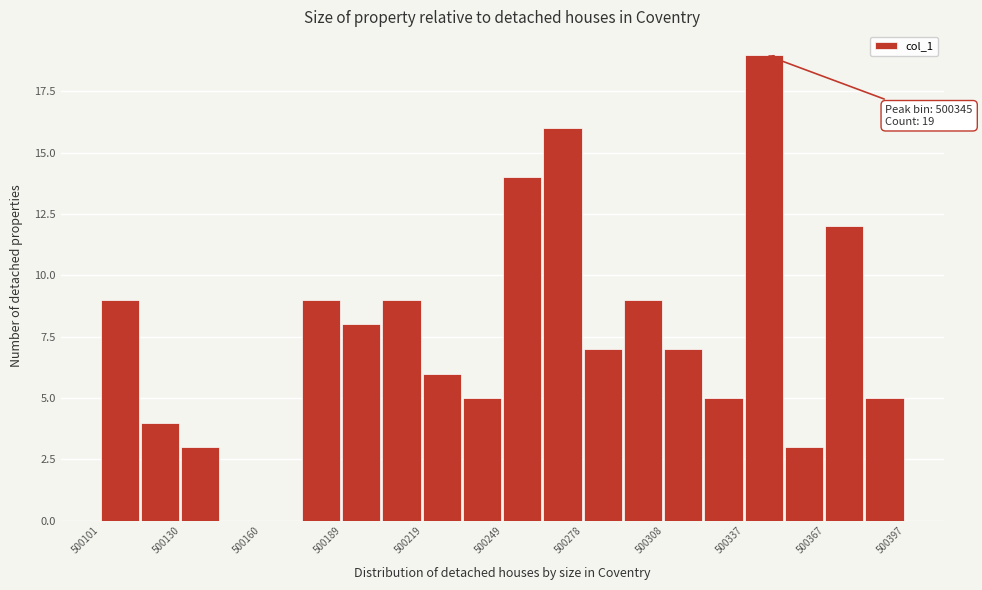

Around what value on the x-axis is the tallest bar? Give the approximate position of its centre, as read against the axis.

500345